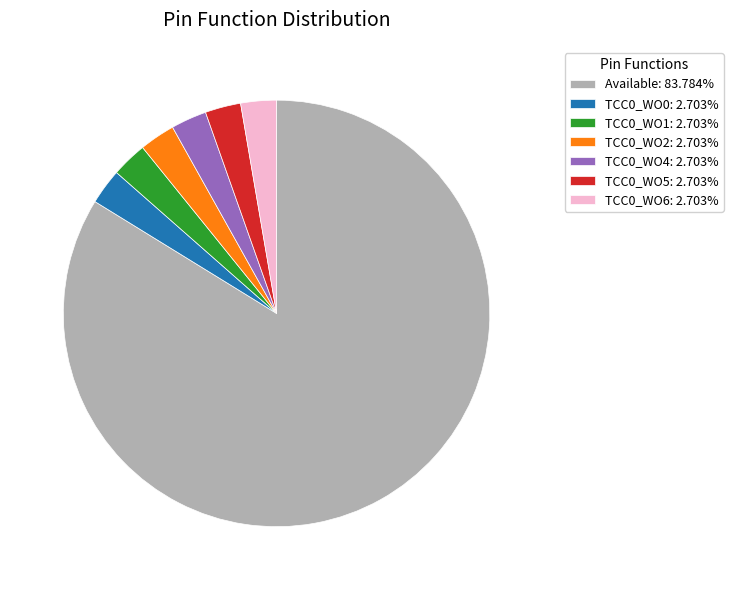

Which slice is the largest?

Available